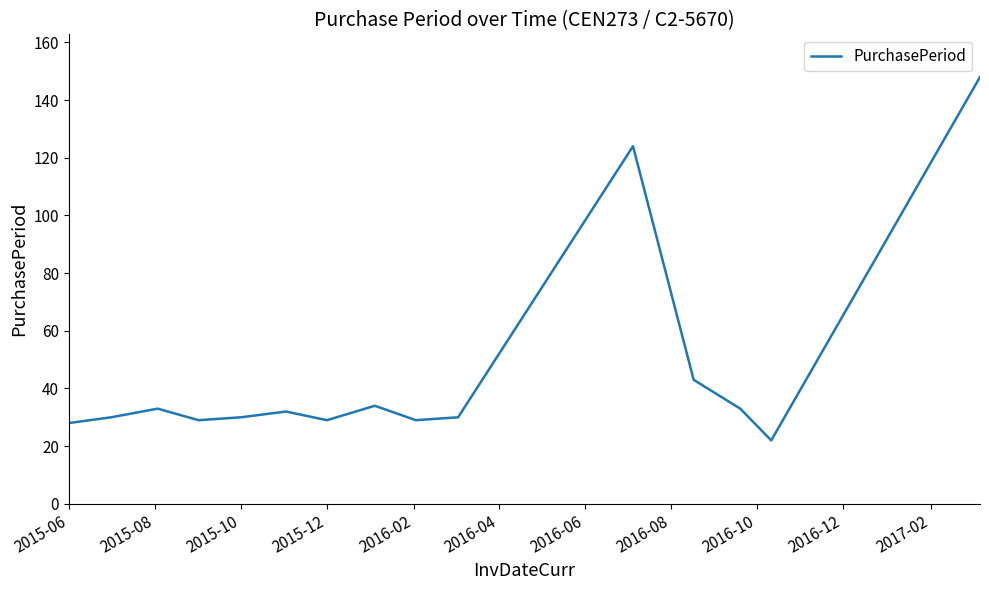

What is the difference between the maximum and minimum values?

126